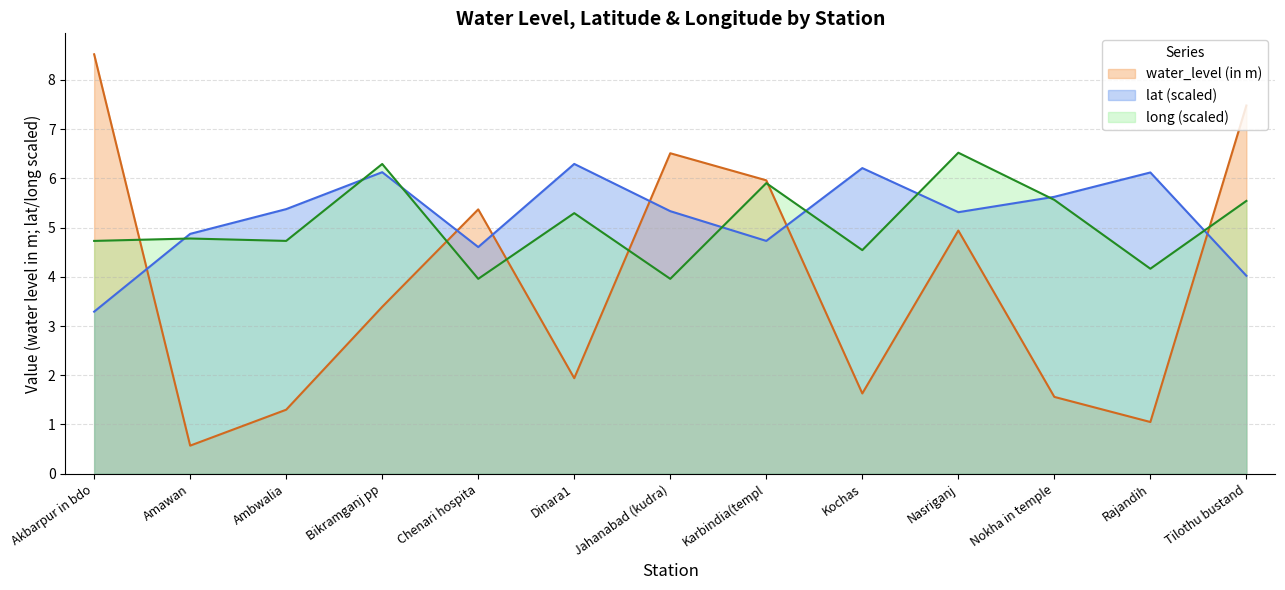

What is the difference between the highest and lowest values at Rajandih?

5.1